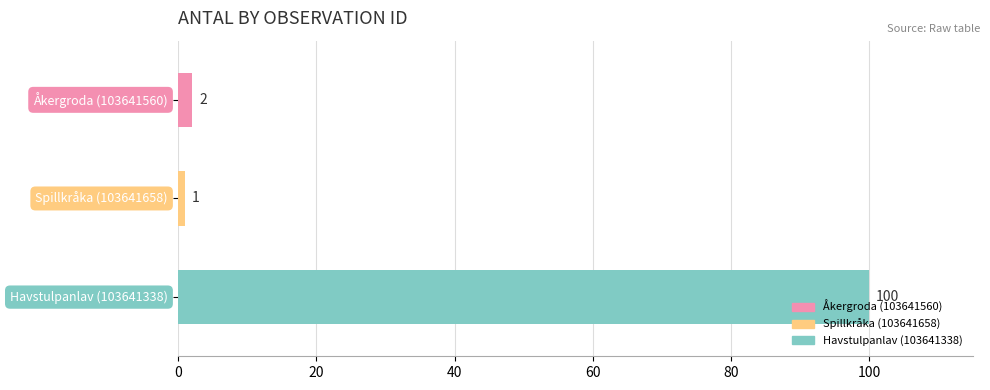

What is the sum of all values?

103